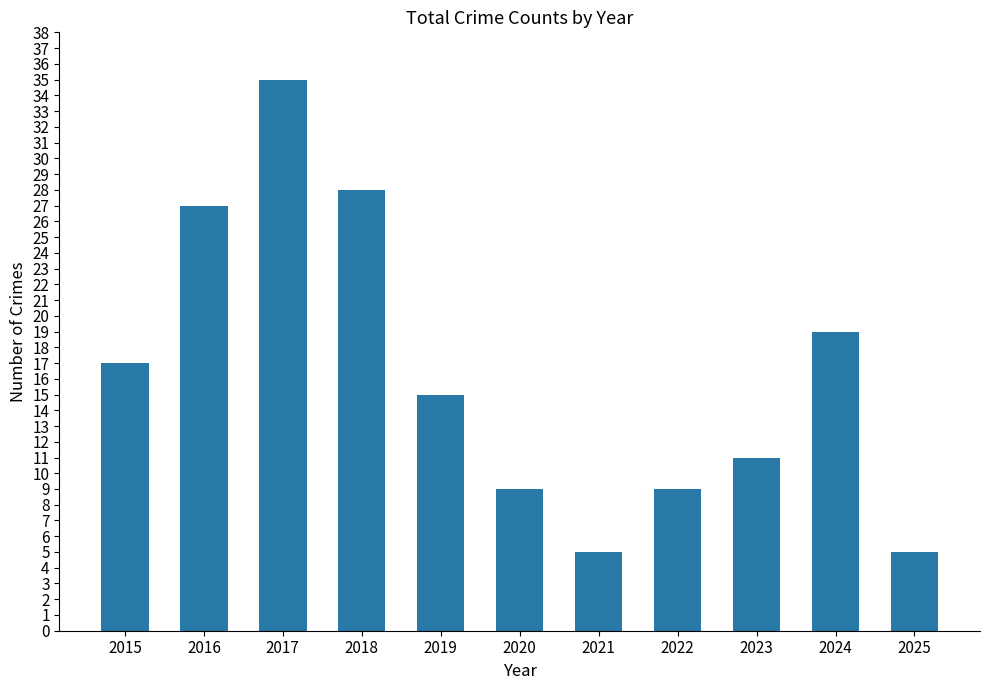

Reading right to left, transcribe all the data shown in this chart.

5	19	11	9	5	9	15	28	35	27	17